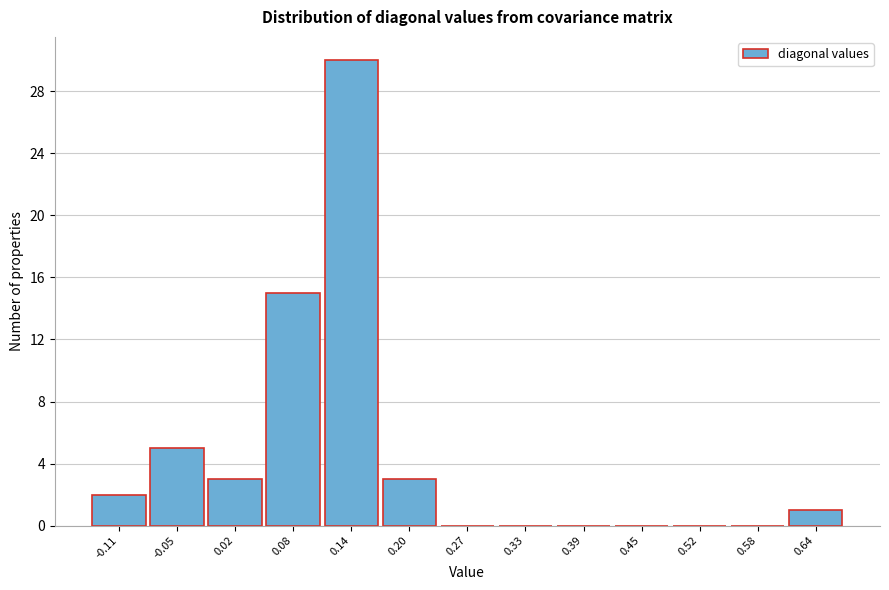

Reading left to right, list all the values displayed in this chart.

-0.11=2	-0.05=5	0.02=3	0.08=15	0.14=30	0.20=3	0.27=0	0.33=0	0.39=0	0.45=0	0.52=0	0.58=0	0.64=1